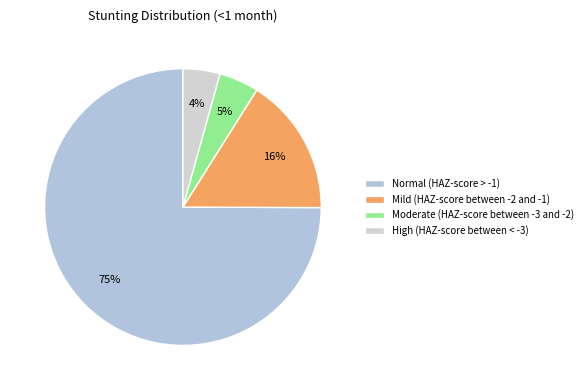

How much of the chart is everything except Moderate (HAZ-score between -3 and -2)?

95.4%